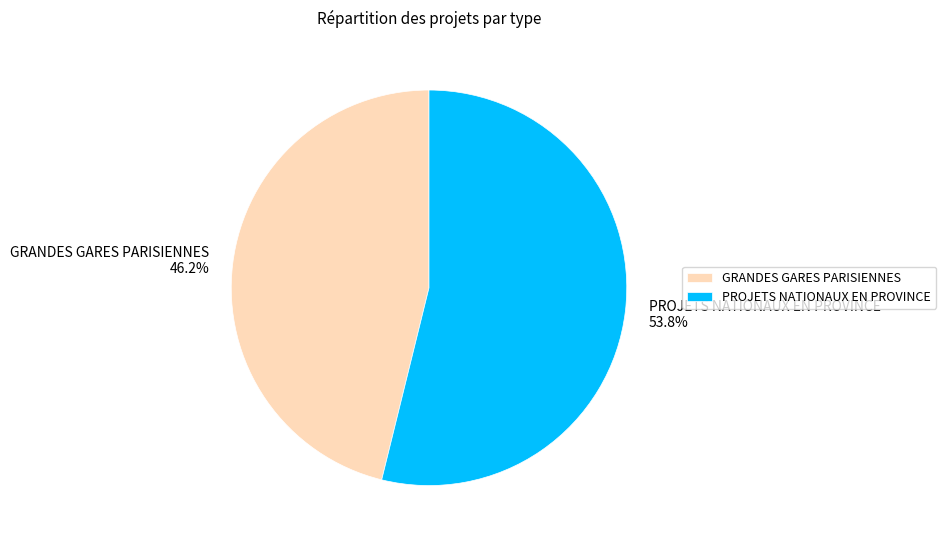

What portion of the pie excludes GRANDES GARES PARISIENNES?

53.8%